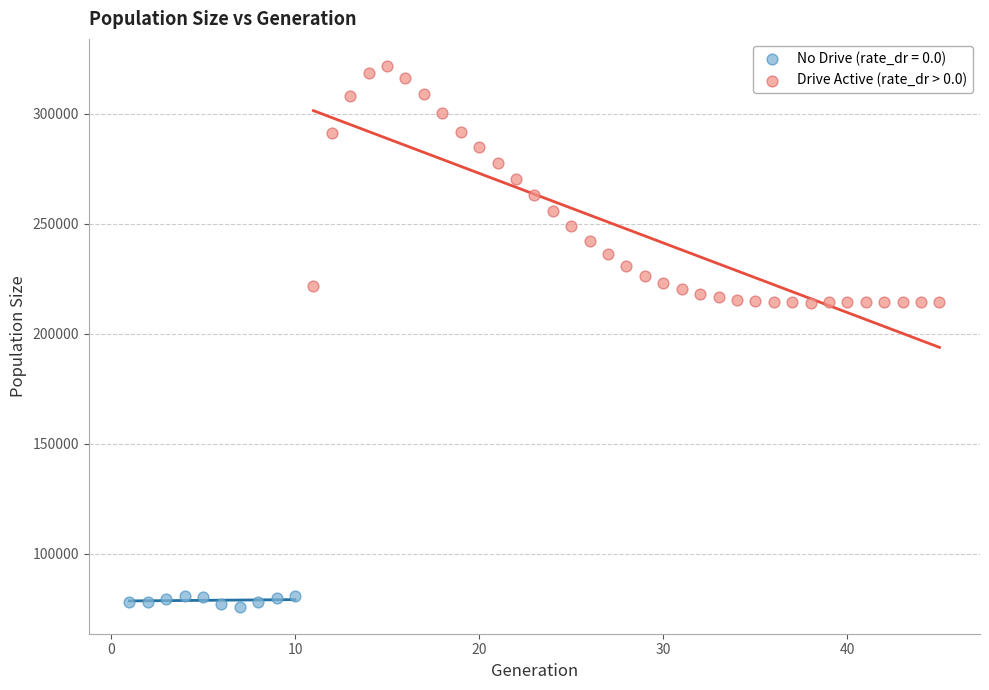

Which series contains the highest Y value?

Drive Active (rate_dr > 0.0)